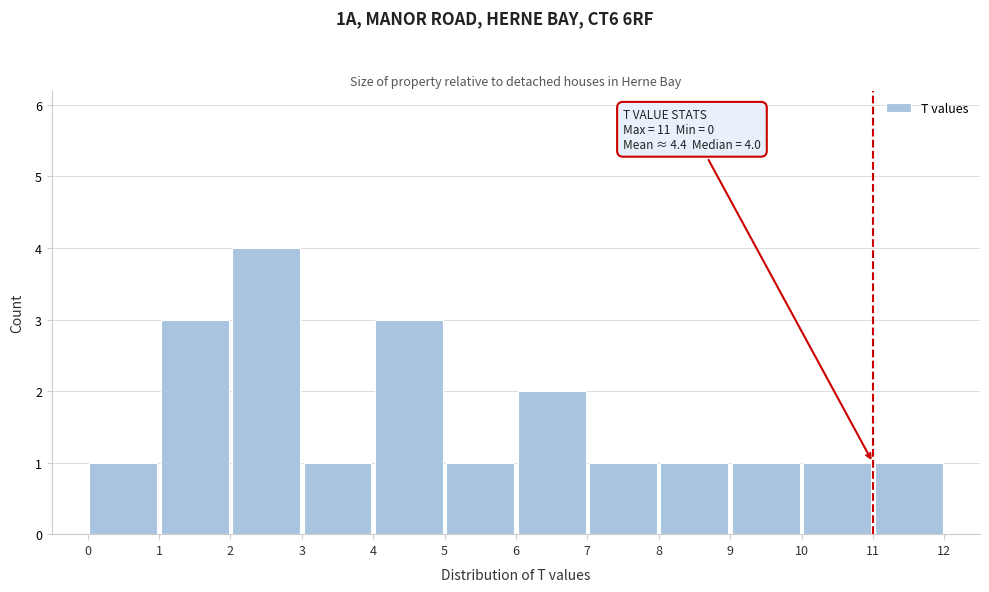

Which range on the x-axis has the tallest bar?

2 to 3